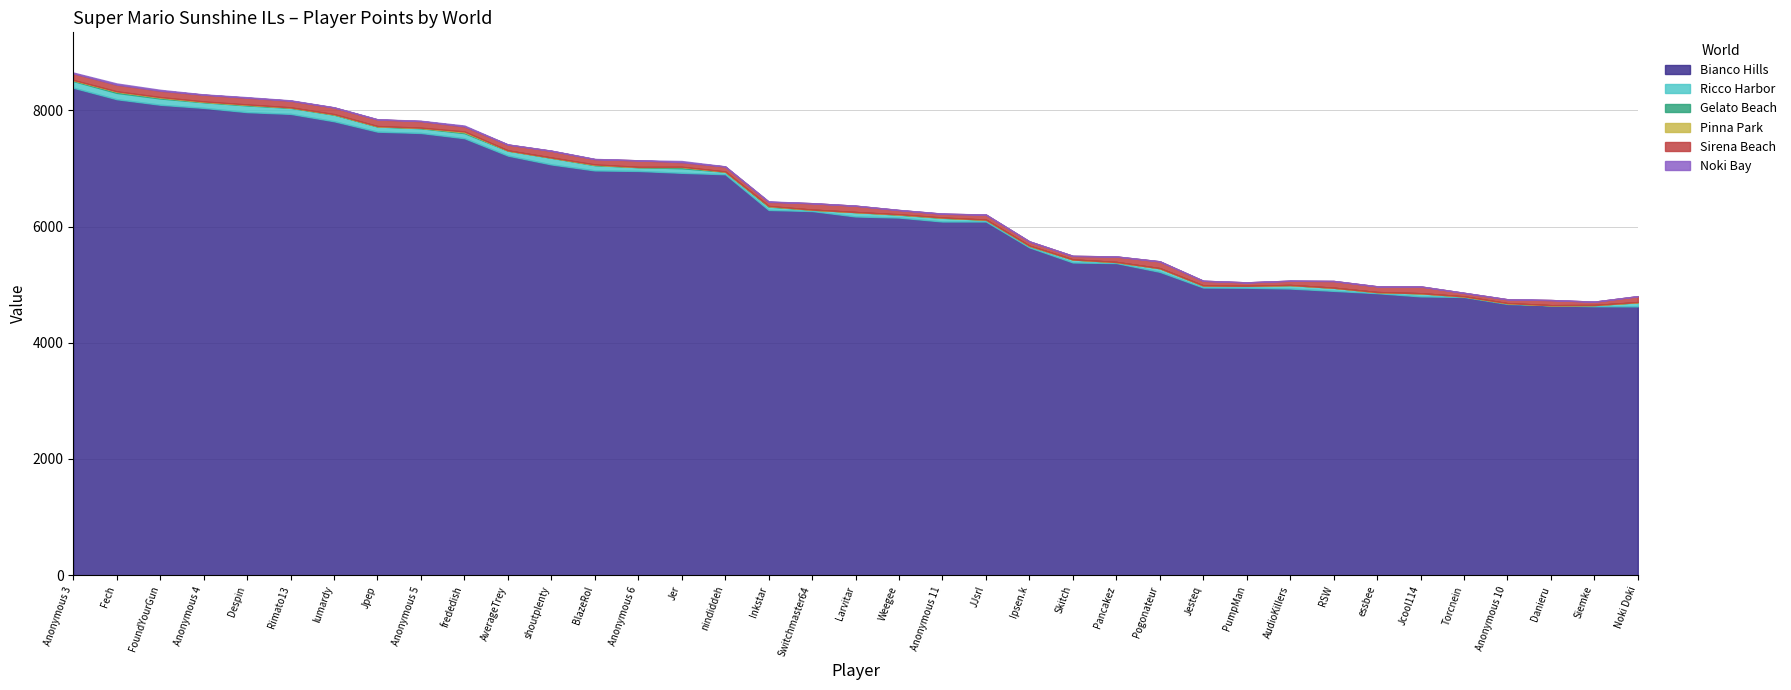

Reading right to left, list all the values displayed in this chart.

Bianco Hills: Noki Doki=4626	Siemke=4628	Danieru=4645	Anonymous 10=4668	Torcnein=4788	Jcool114=4798	essbee=4853	RSW=4893	AudioKillers=4933	PumpMan=4947	Jesteq=4950	Pogonateur=5220	Pancakez=5371	Skitch=5381	Ipsen.k=5641	JJsrl=6086	Anonymous 11=6086	Weegee=6154	Larvitar=6173	Switchmaster64=6266	Inkstar=6285	nindiddeh=6899	Jer=6924	Anonymous 6=6956	BlazeRol=6965	shoutplenty=7068	AverageTrey=7220	frededish=7519	Anonymous 5=7609	Jpep=7632	lumardy=7811	Rimato13=7938	Despin=7968	Anonymous 4=8041	FoundYourGun=8095	Fech=8190	Anonymous 3=8388
Ricco Harbor: Noki Doki=70	Siemke=21	Danieru=1	Anonymous 10=12	Torcnein=10	Jcool114=54	essbee=19	RSW=54	AudioKillers=60	PumpMan=33	Jesteq=35	Pogonateur=63	Pancakez=18	Skitch=52	Ipsen.k=27	JJsrl=31	Anonymous 11=64	Weegee=50	Larvitar=76	Switchmaster64=24	Inkstar=58	nindiddeh=44	Jer=79	Anonymous 6=66	BlazeRol=91	shoutplenty=115	AverageTrey=86	frededish=88	Anonymous 5=82	Jpep=89	lumardy=114	Rimato13=104	Despin=116	Anonymous 4=98	FoundYourGun=108	Fech=109	Anonymous 3=115
Gelato Beach: Noki Doki=1	Siemke=0	Danieru=0	Anonymous 10=0	Torcnein=0	Jcool114=0	essbee=0	RSW=0	AudioKillers=1	PumpMan=0	Jesteq=1	Pogonateur=0	Pancakez=1	Skitch=0	Ipsen.k=0	JJsrl=1	Anonymous 11=2	Weegee=2	Larvitar=0	Switchmaster64=0	Inkstar=7	nindiddeh=2	Jer=20	Anonymous 6=0	BlazeRol=4	shoutplenty=2	AverageTrey=2	frededish=14	Anonymous 5=5	Jpep=3	lumardy=3	Rimato13=6	Despin=9	Anonymous 4=5	FoundYourGun=15	Fech=20	Anonymous 3=12
Pinna Park: Noki Doki=3	Siemke=0	Danieru=0	Anonymous 10=2	Torcnein=0	Jcool114=0	essbee=0	RSW=0	AudioKillers=0	PumpMan=0	Jesteq=0	Pogonateur=0	Pancakez=0	Skitch=0	Ipsen.k=3	JJsrl=1	Anonymous 11=3	Weegee=5	Larvitar=0	Switchmaster64=1	Inkstar=4	nindiddeh=2	Jer=5	Anonymous 6=4	BlazeRol=8	shoutplenty=2	AverageTrey=2	frededish=14	Anonymous 5=4	Jpep=4	lumardy=6	Rimato13=2	Despin=7	Anonymous 4=8	FoundYourGun=9	Fech=7	Anonymous 3=6
Sirena Beach: Noki Doki=101	Siemke=58	Danieru=89	Anonymous 10=66	Torcnein=61	Jcool114=117	essbee=99	RSW=116	AudioKillers=73	PumpMan=59	Jesteq=80	Pogonateur=118	Pancakez=94	Skitch=62	Ipsen.k=73	JJsrl=86	Anonymous 11=65	Weegee=72	Larvitar=109	Switchmaster64=110	Inkstar=71	nindiddeh=86	Jer=79	Anonymous 6=113	BlazeRol=91	shoutplenty=116	AverageTrey=100	frededish=88	Anonymous 5=114	Jpep=114	lumardy=114	Rimato13=115	Despin=116	Anonymous 4=116	FoundYourGun=110	Fech=115	Anonymous 3=115
Noki Bay: Noki Doki=1	Siemke=0	Danieru=0	Anonymous 10=0	Torcnein=0	Jcool114=0	essbee=0	RSW=0	AudioKillers=1	PumpMan=0	Jesteq=1	Pogonateur=0	Pancakez=1	Skitch=0	Ipsen.k=0	JJsrl=1	Anonymous 11=2	Weegee=2	Larvitar=0	Switchmaster64=0	Inkstar=7	nindiddeh=2	Jer=20	Anonymous 6=0	BlazeRol=4	shoutplenty=2	AverageTrey=2	frededish=14	Anonymous 5=5	Jpep=3	lumardy=3	Rimato13=6	Despin=9	Anonymous 4=5	FoundYourGun=15	Fech=20	Anonymous 3=13